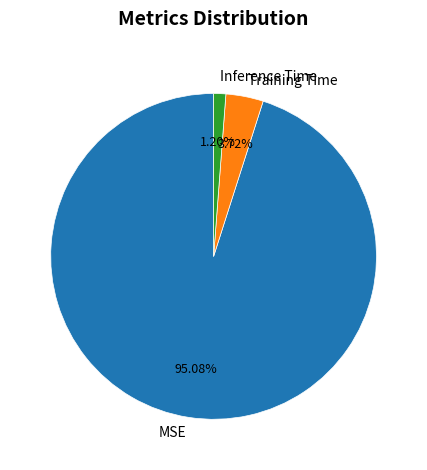

Is MSE the majority of the pie?

Yes